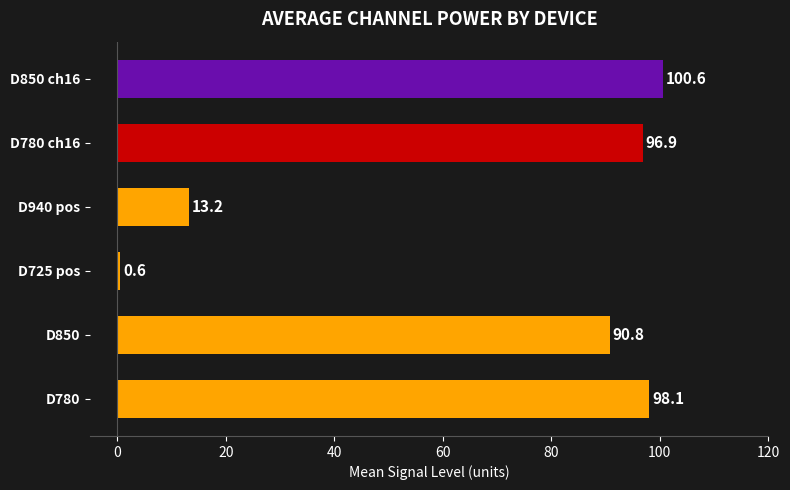

What is the average value?

66.7